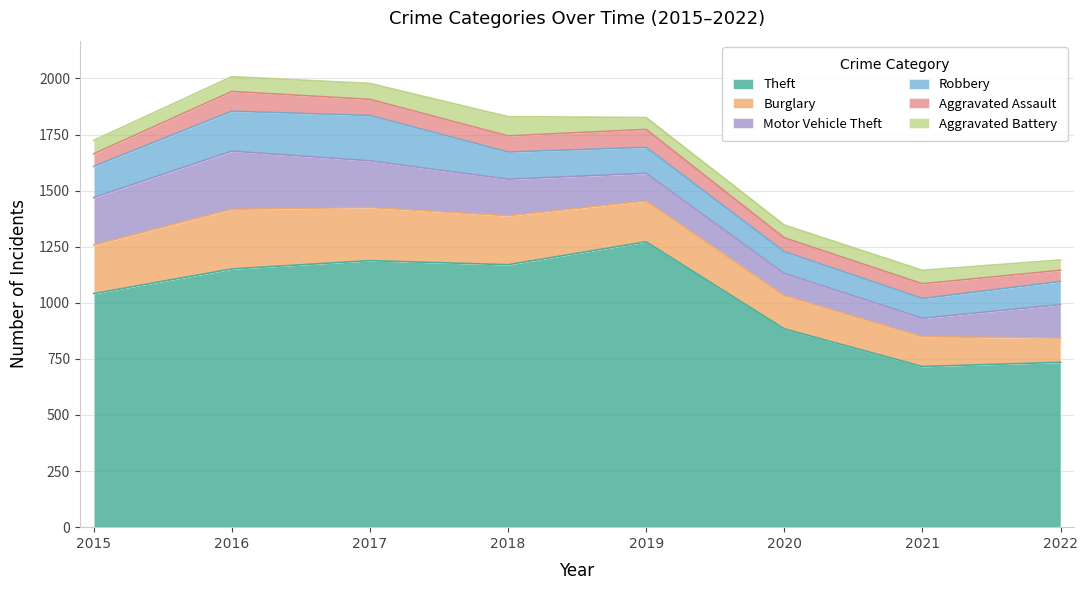

True or false: Motor Vehicle Theft has a value of 163 at 2018.

True